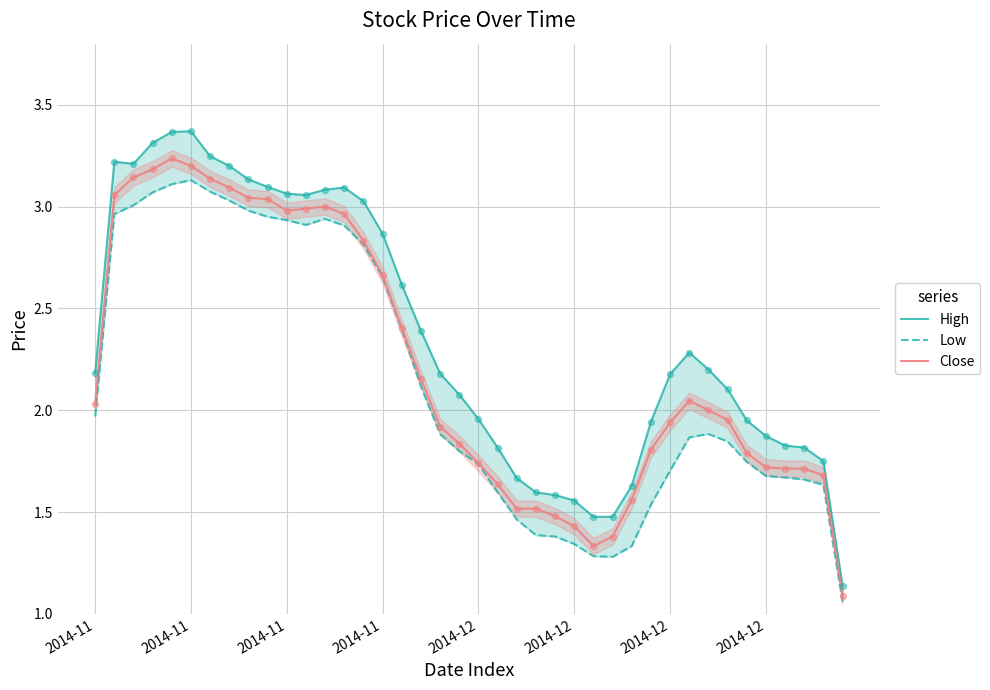

What are all the series names shown in the legend?

High, Low, Close